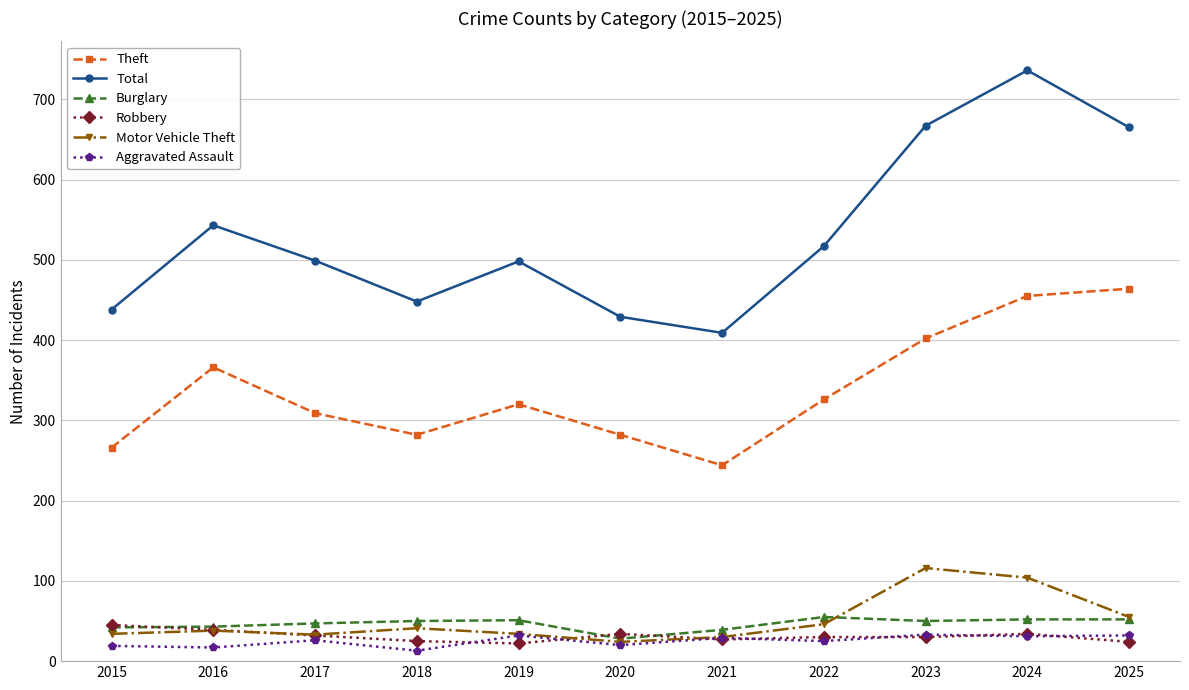

Rank the series by their maximum value, from lowest to highest.

Aggravated Assault, Robbery, Burglary, Motor Vehicle Theft, Theft, Total